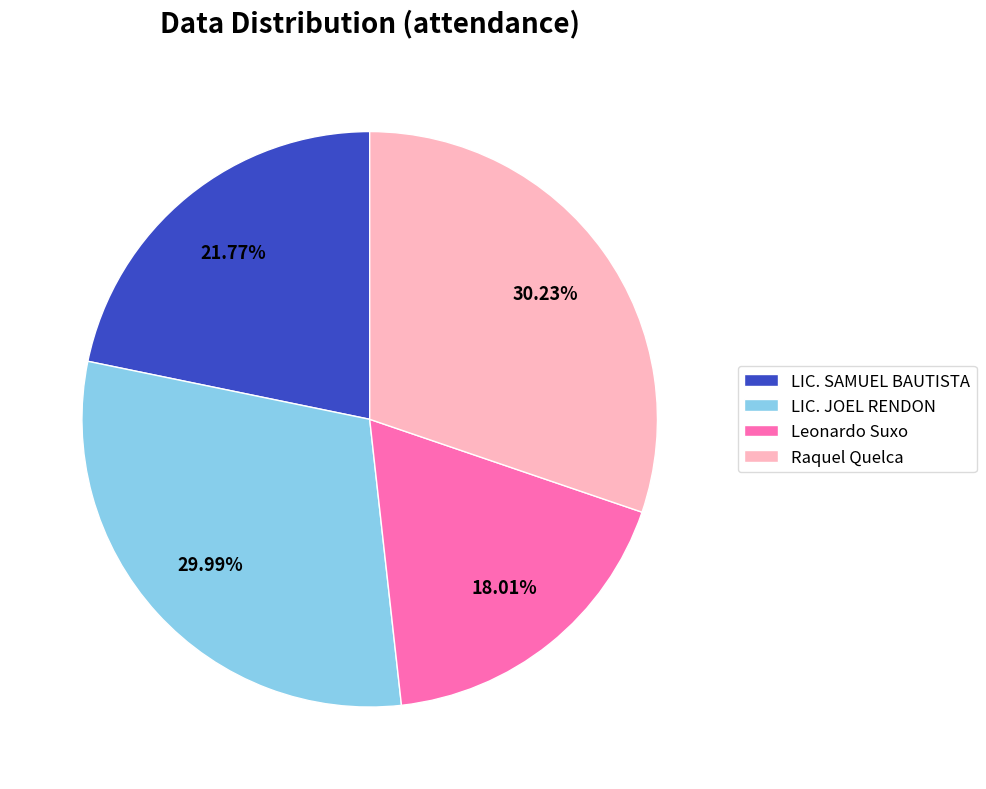

What is the ratio of the value at Leonardo Suxo to the value at LIC. SAMUEL BAUTISTA?

0.8